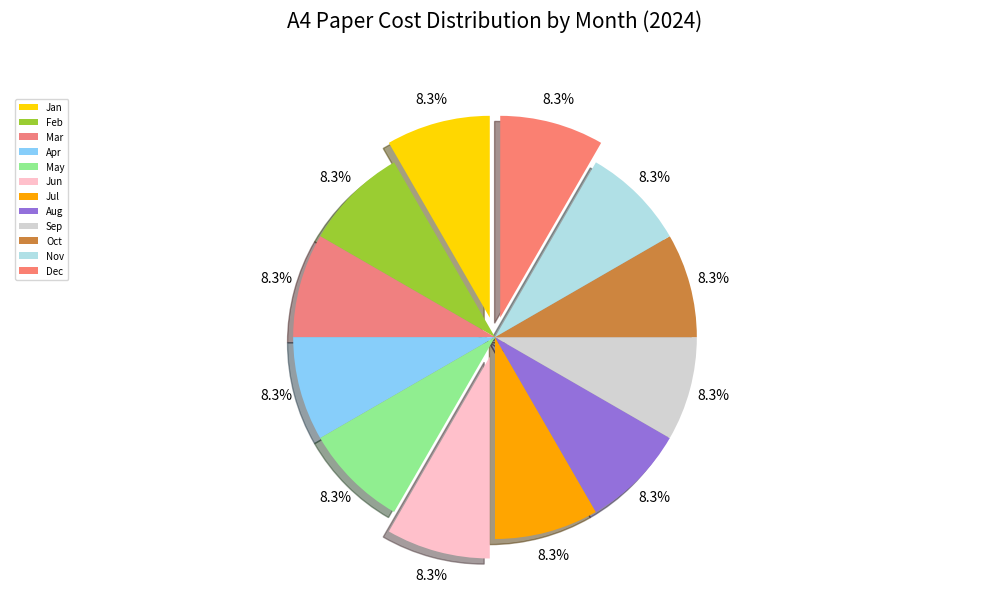

How many segments does this pie chart have?

12